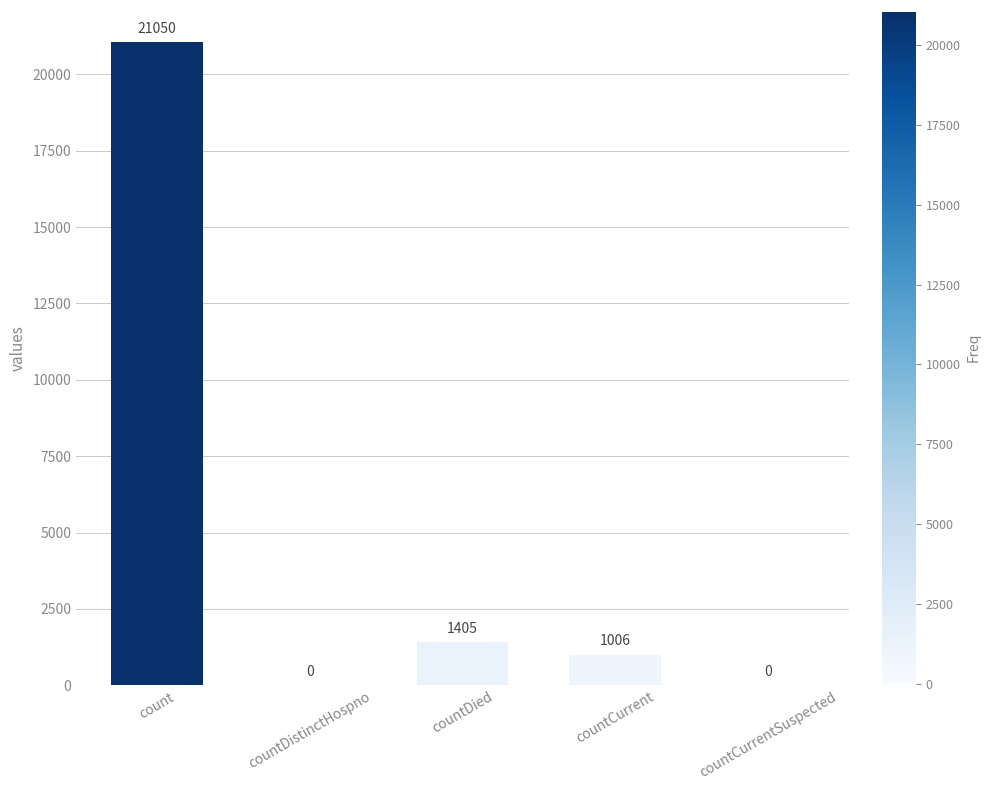

True or false: the data shows 1405 at countDied.

True